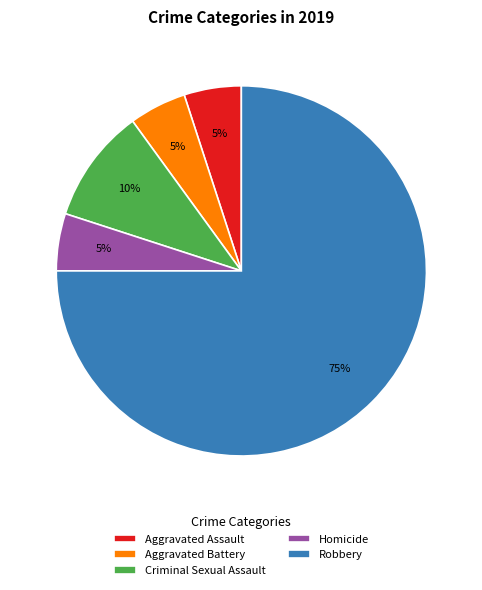

Is there a majority slice in this chart?

Yes